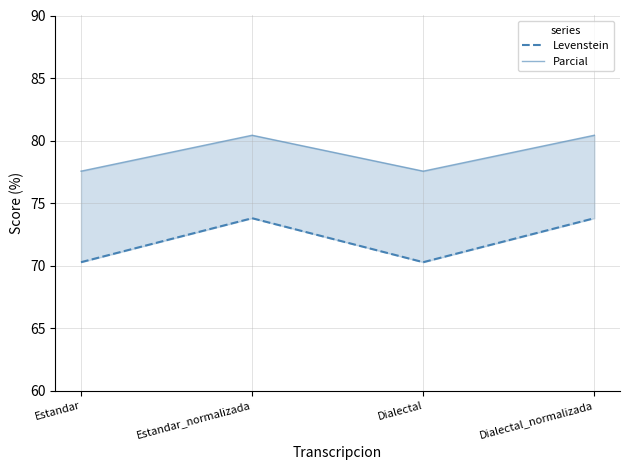

Reading left to right, transcribe all the data shown in this chart.

Levenstein: Estandar=70.3	Estandar_normalizada=73.8	Dialectal=70.3	Dialectal_normalizada=73.8
Parcial: Estandar=77.6	Estandar_normalizada=80.4	Dialectal=77.6	Dialectal_normalizada=80.4